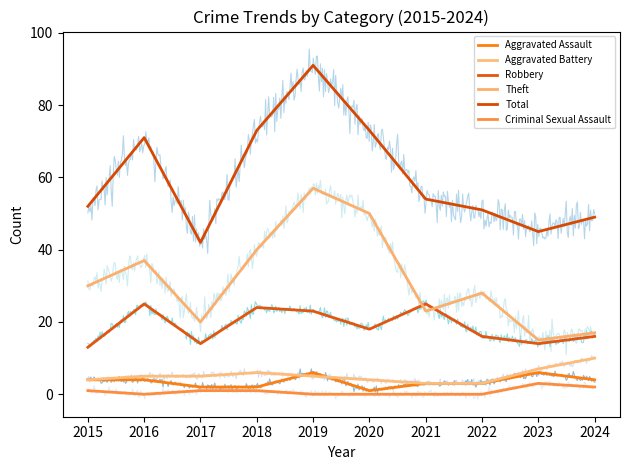

The Total series shows 52 at 2015. True or false?

True